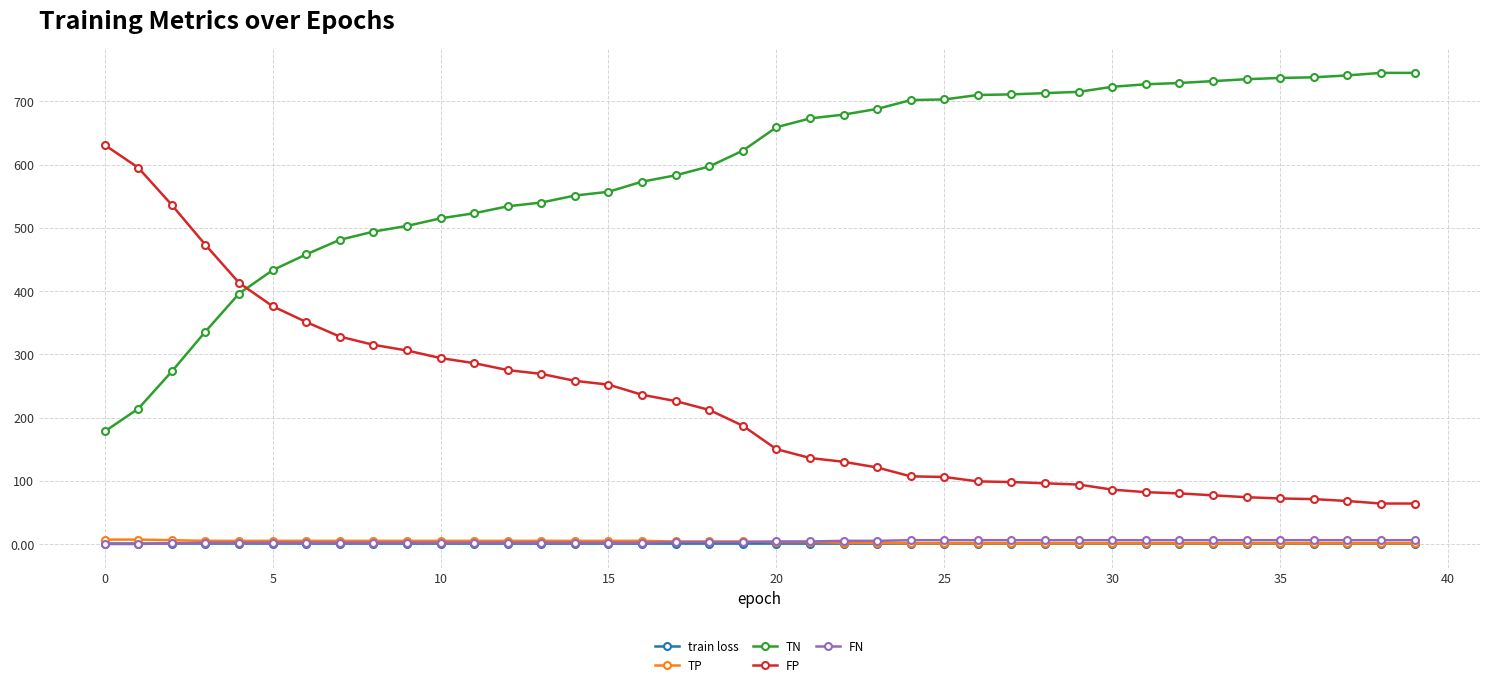

True or false: train loss and TP intersect in this chart.

False